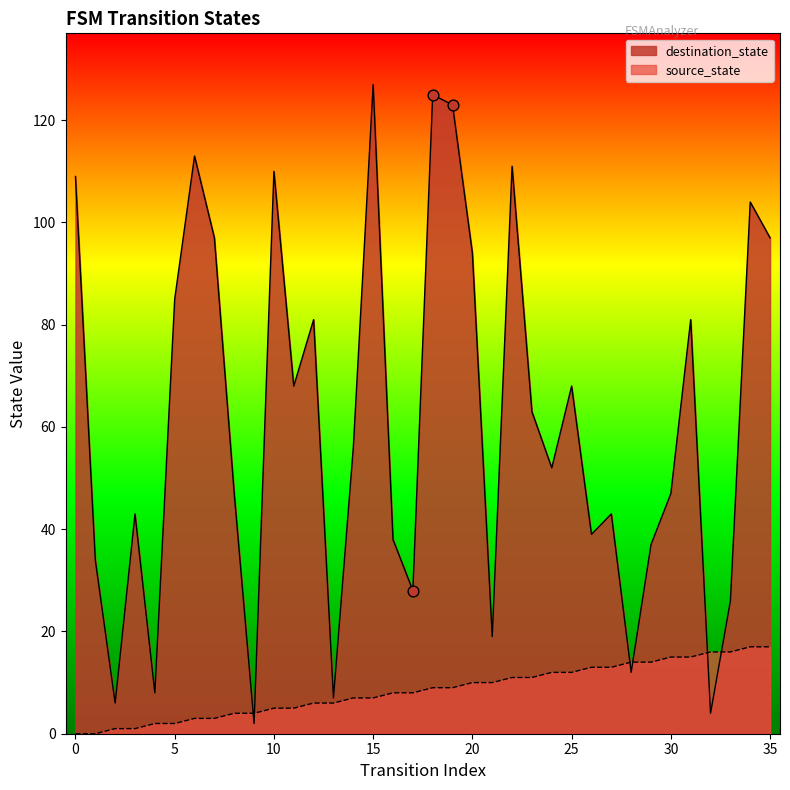

Which series reaches the minimum Y coordinate?

source_state